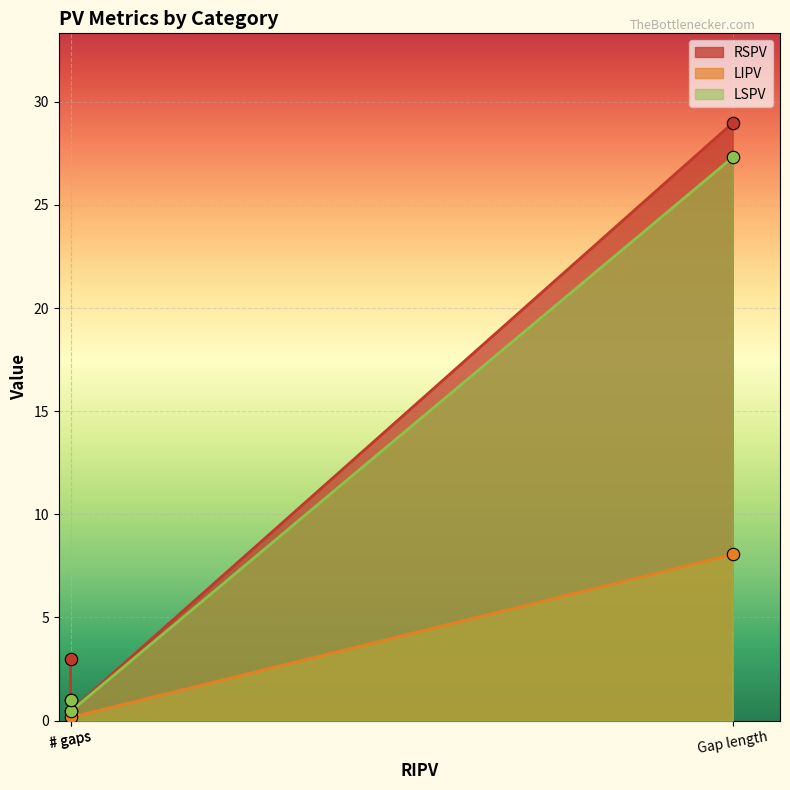

What are all the series names shown in the legend?

RSPV, LIPV, LSPV